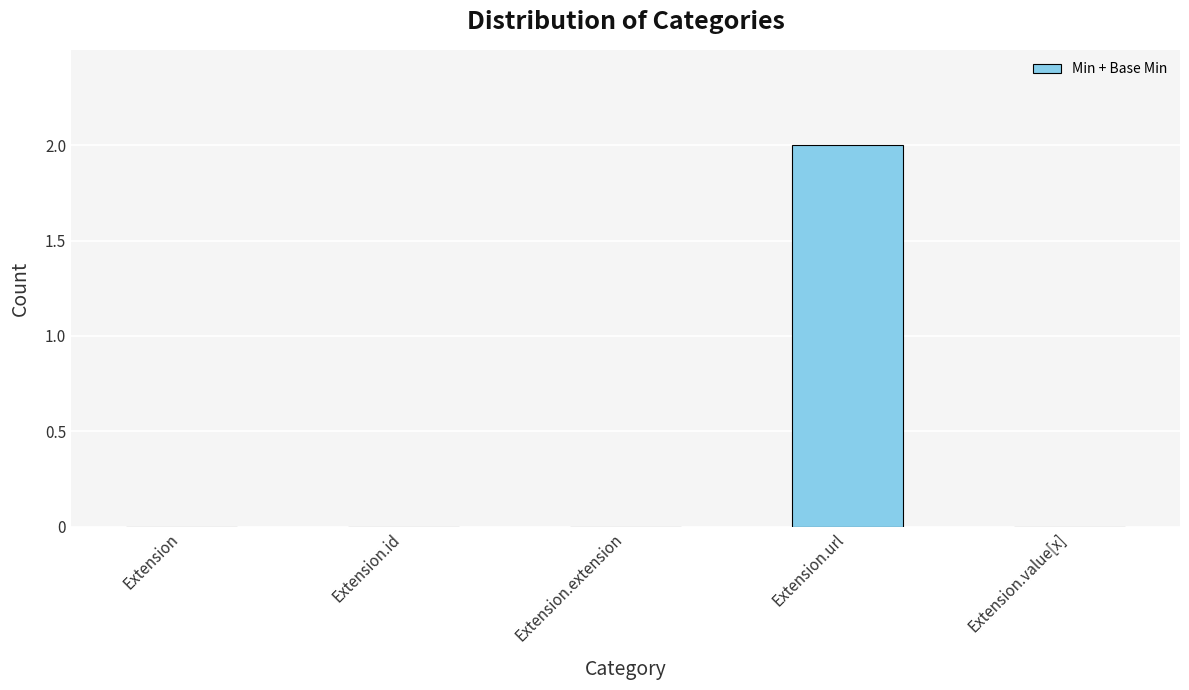

At which category does the chart reach its peak across all series?

Extension.url